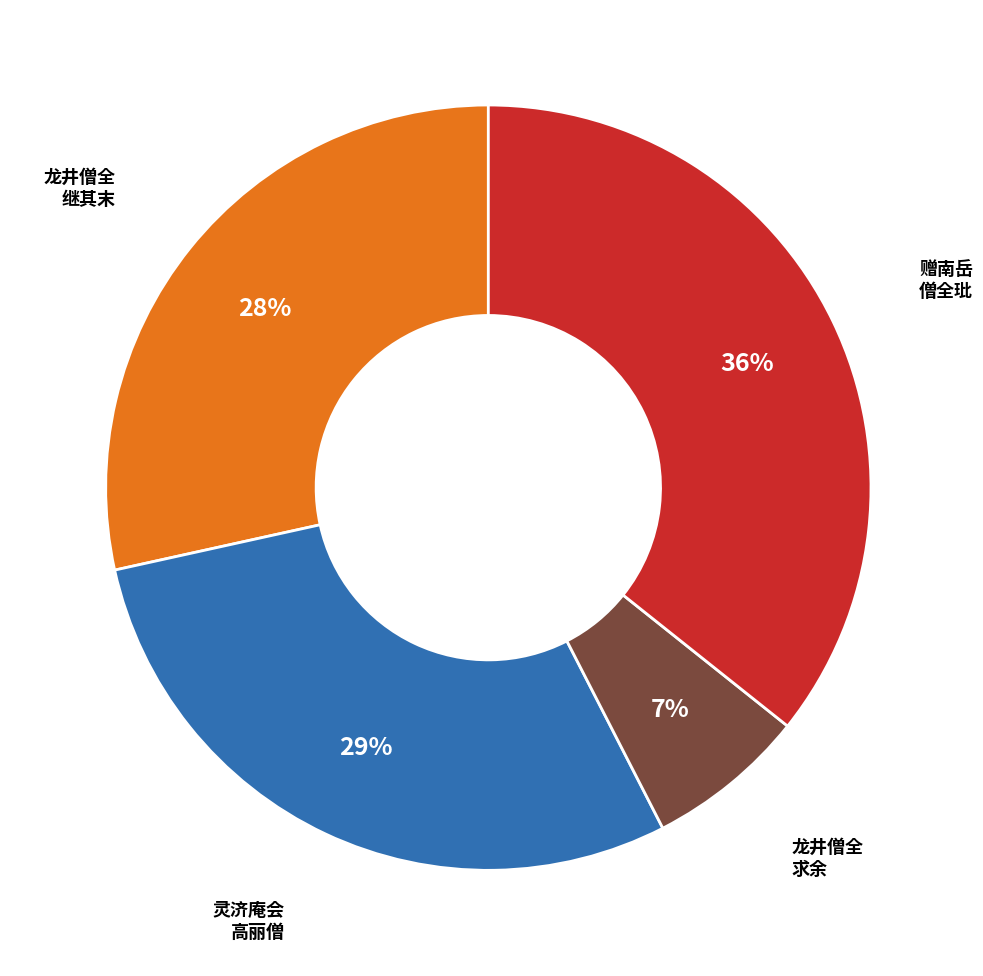

Is there a majority slice in this chart?

No